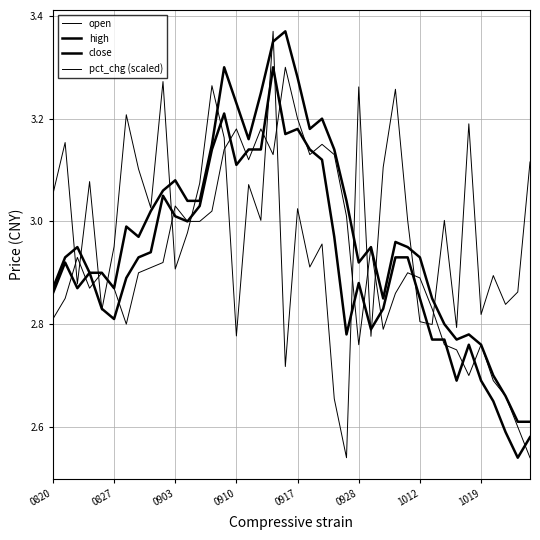

Does the chart display data point markers on the line(s)?

No